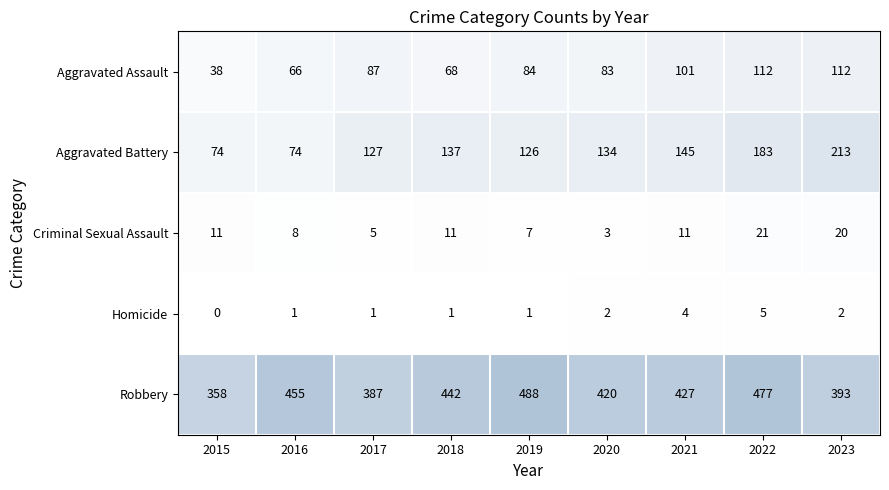

What is the lowest value of the Criminal Sexual Assault series?

3